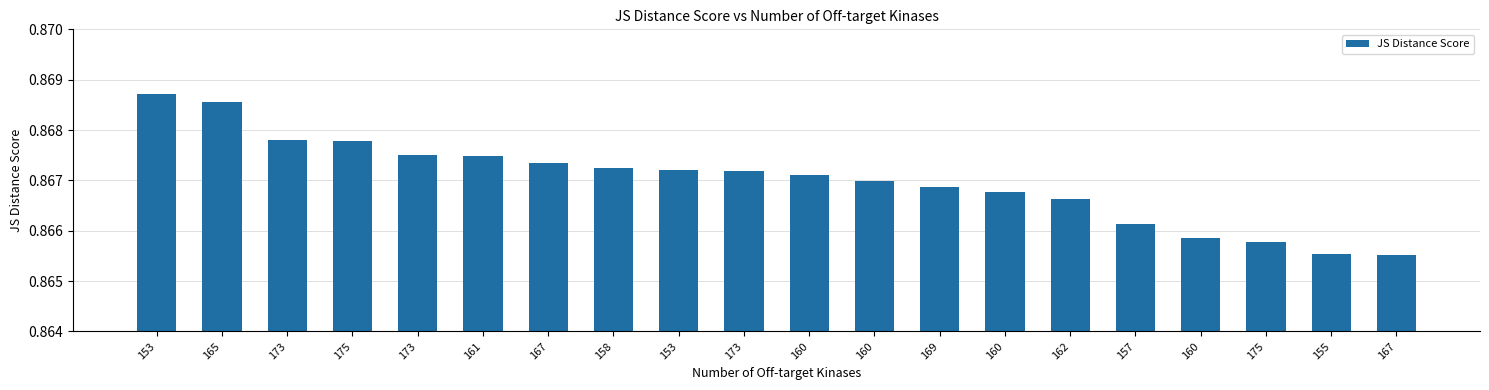

List the labels in order of value, smallest first.

167, 155, 175, 160, 157, 162, 160, 169, 160, 160, 173, 153, 158, 167, 161, 173, 175, 173, 165, 153